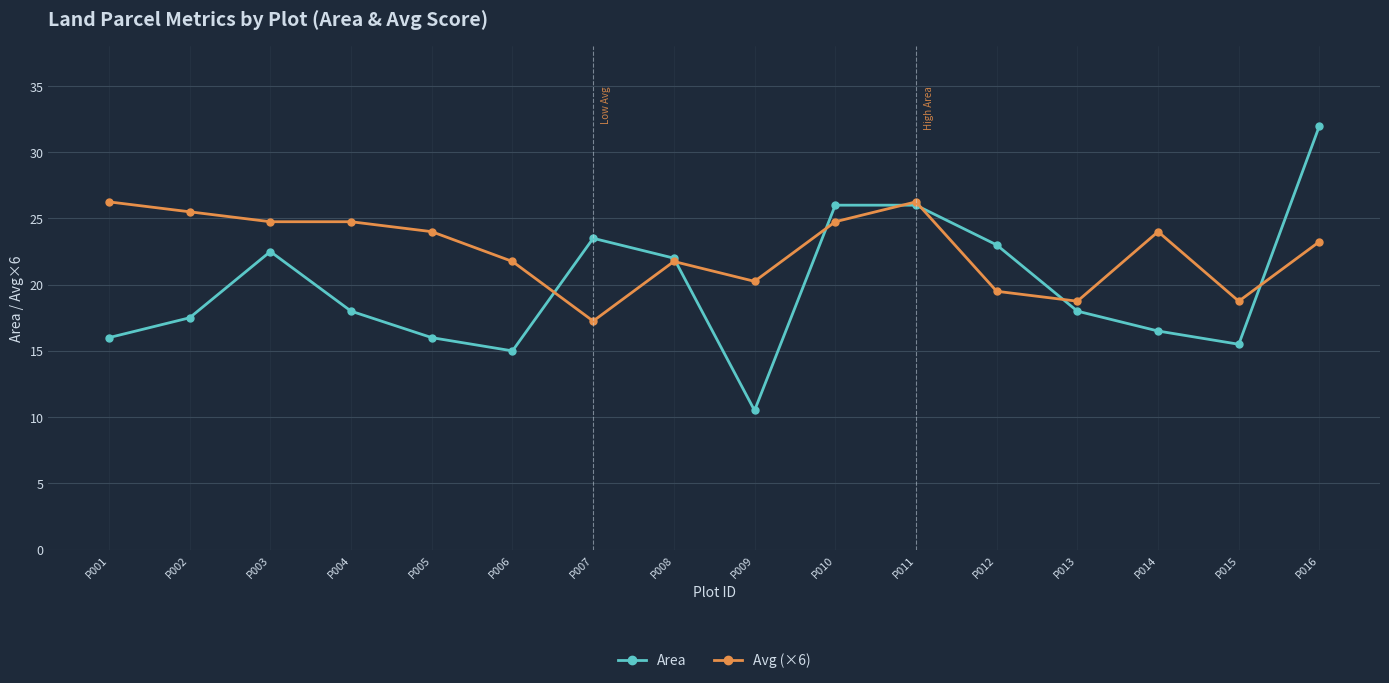

At which label does Avg (×6) reach its minimum?

P007